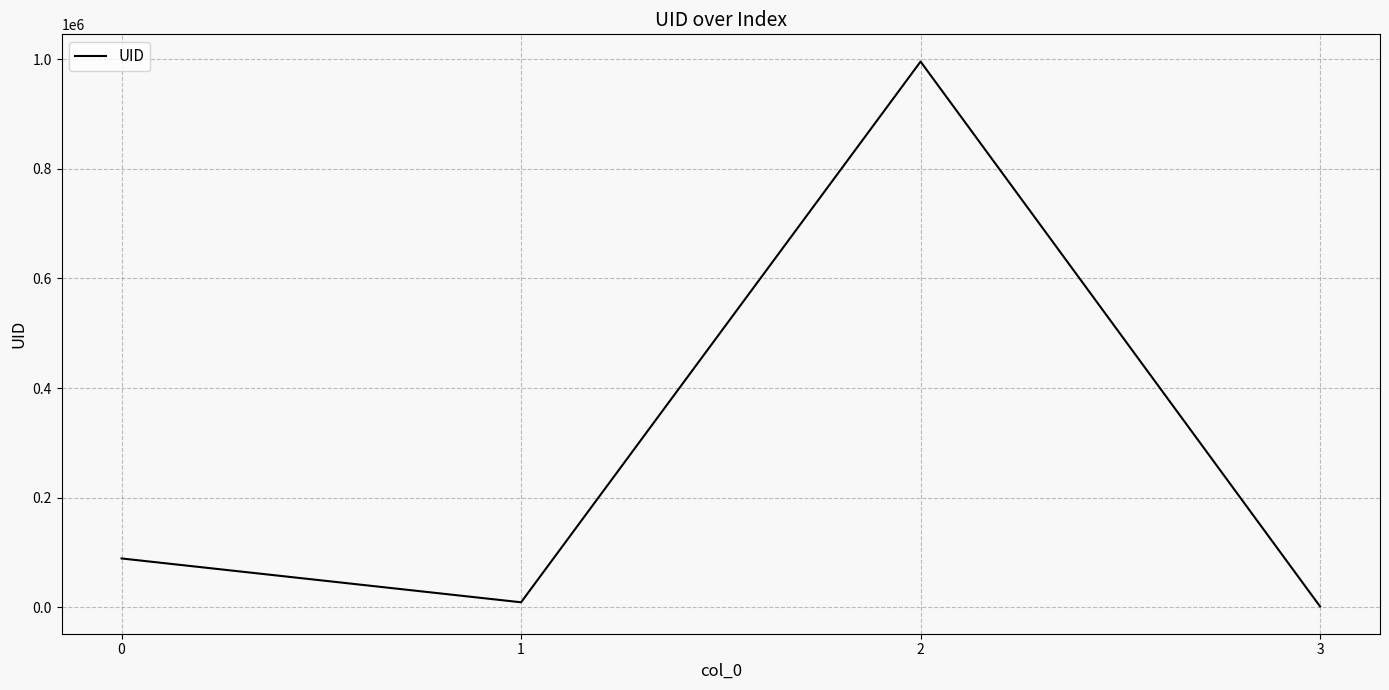

What is the difference between the maximum and minimum values?

994711